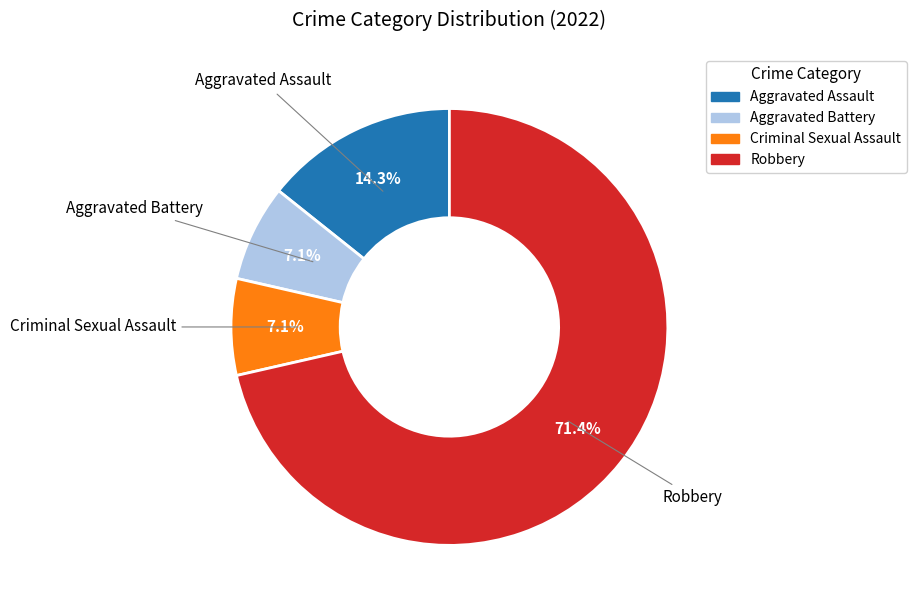

Count the number of slices in the pie.

4